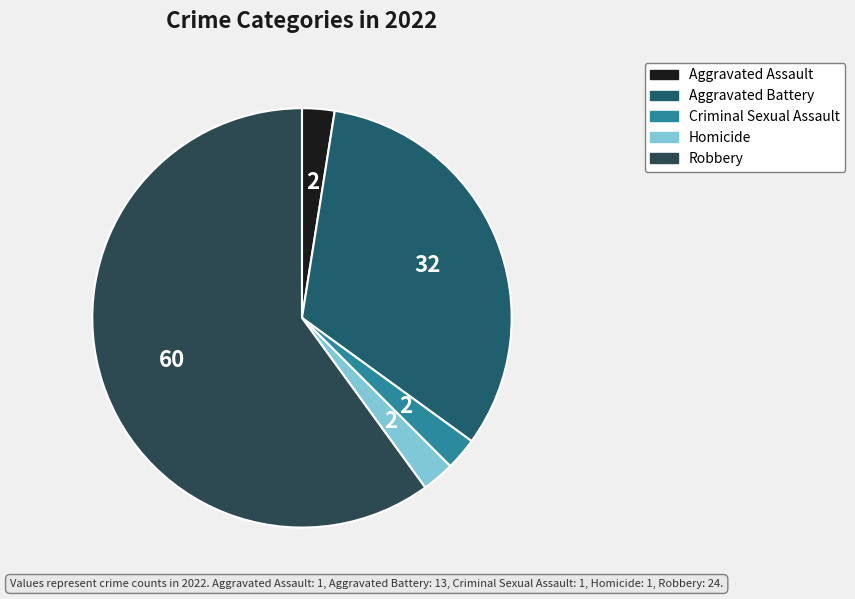

What is the change in value from Homicide to Robbery?

+23